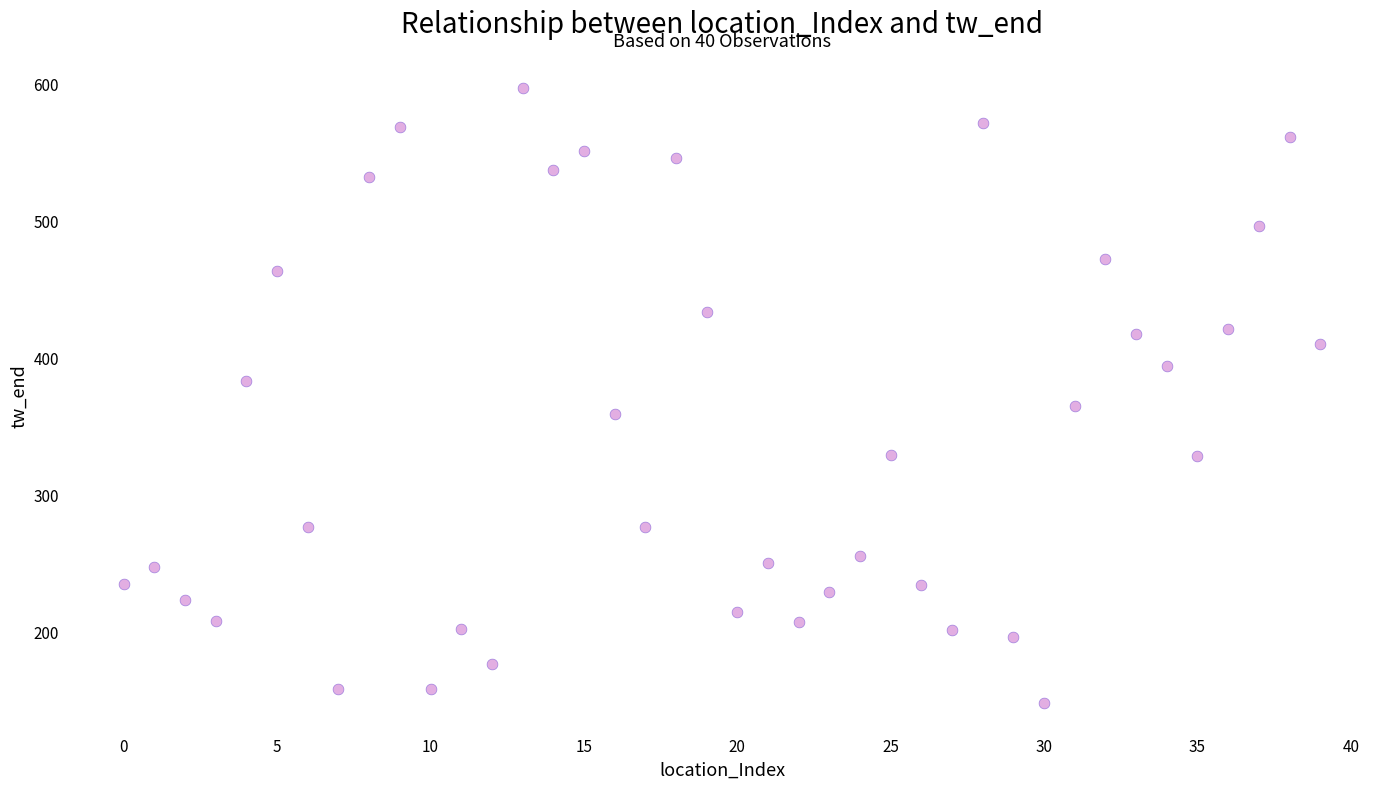

What is the range of Y values (max minus min)?

449